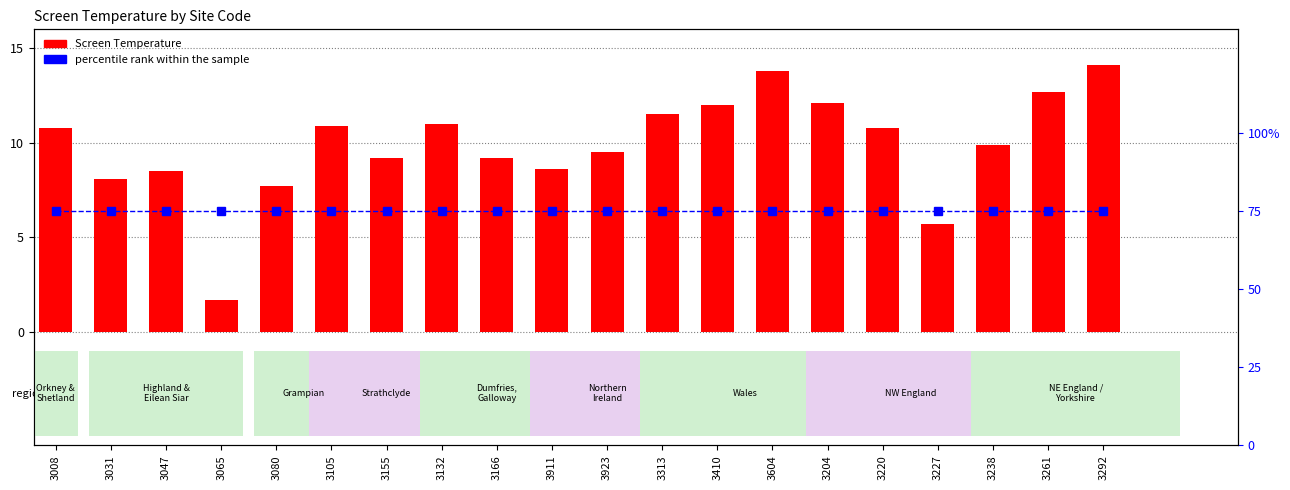

Rank the series by their average value, from highest to lowest.

percentile rank within the sample, Screen Temperature